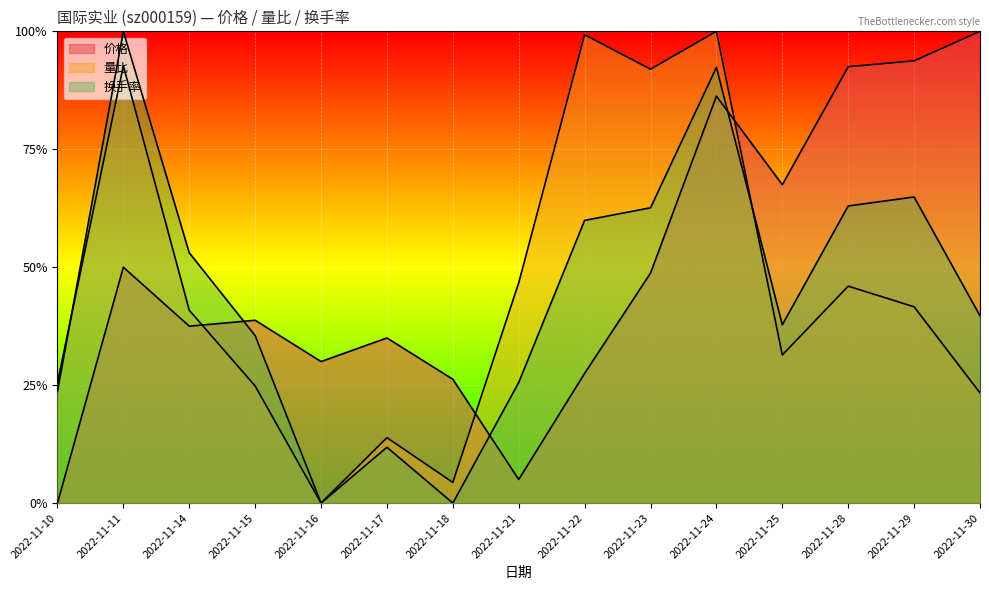

What is the difference between the second highest and second lowest values in the 量比 series?

0.9